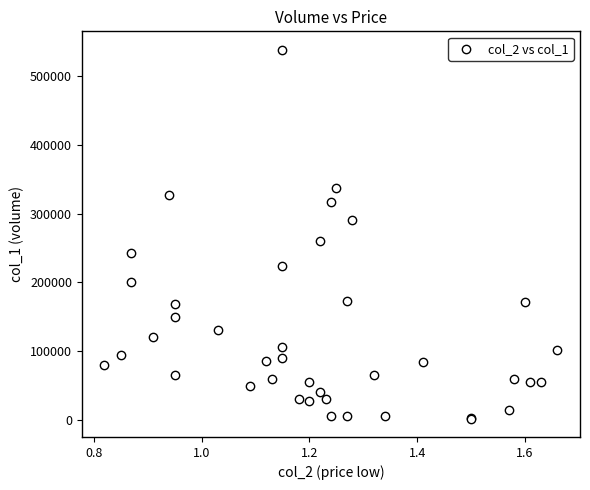

What Y value in the scatter plot is closest to 270000?

260000